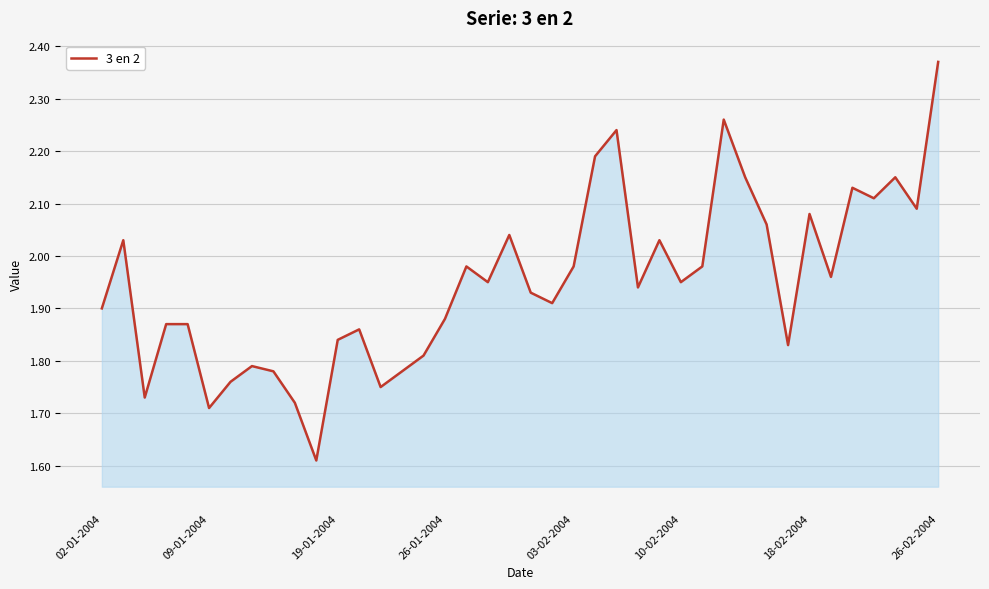

The value at 18-02-2004 is 3.6. True or false?

False